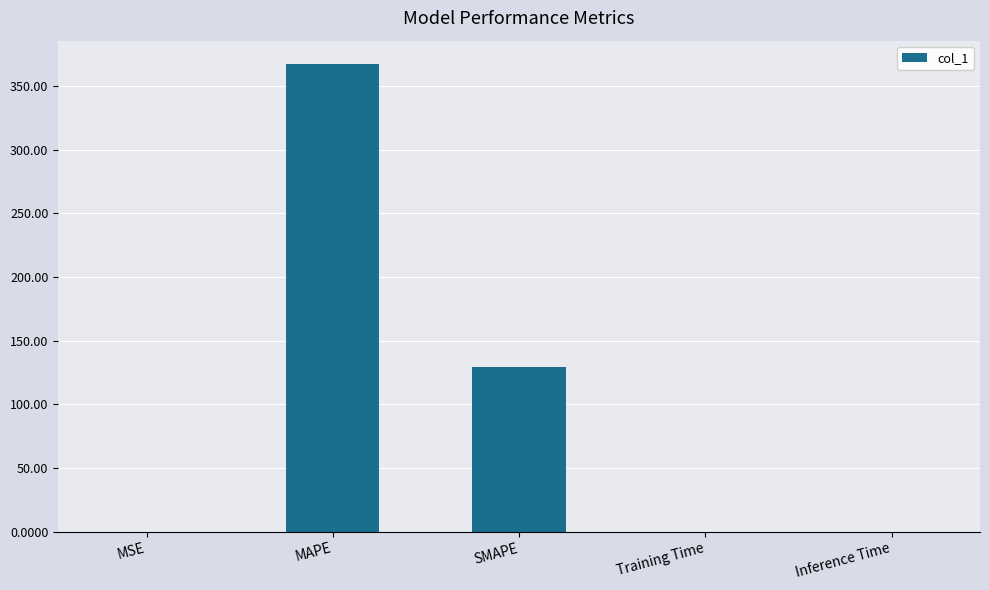

True or false: the data shows 206.4 at SMAPE.

False